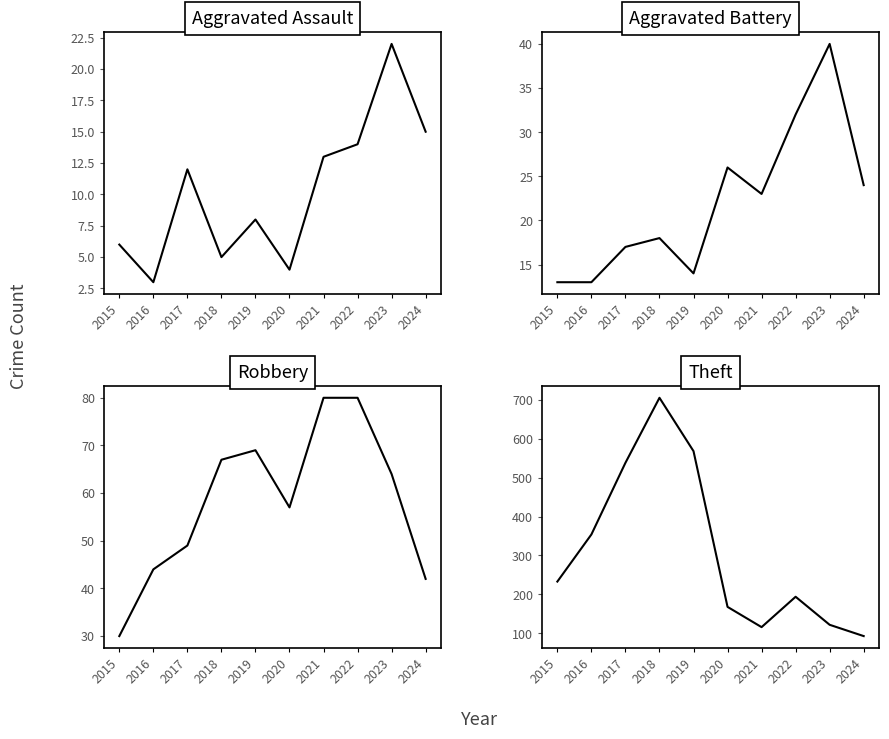

How many values in the Theft series exceed 233?

4